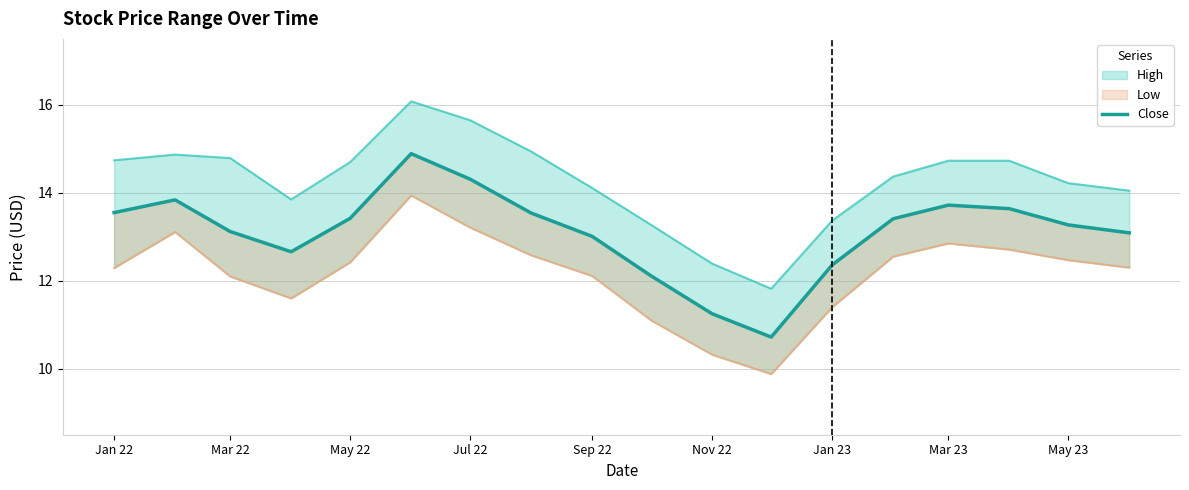

What position from the left is Jan 23?

13